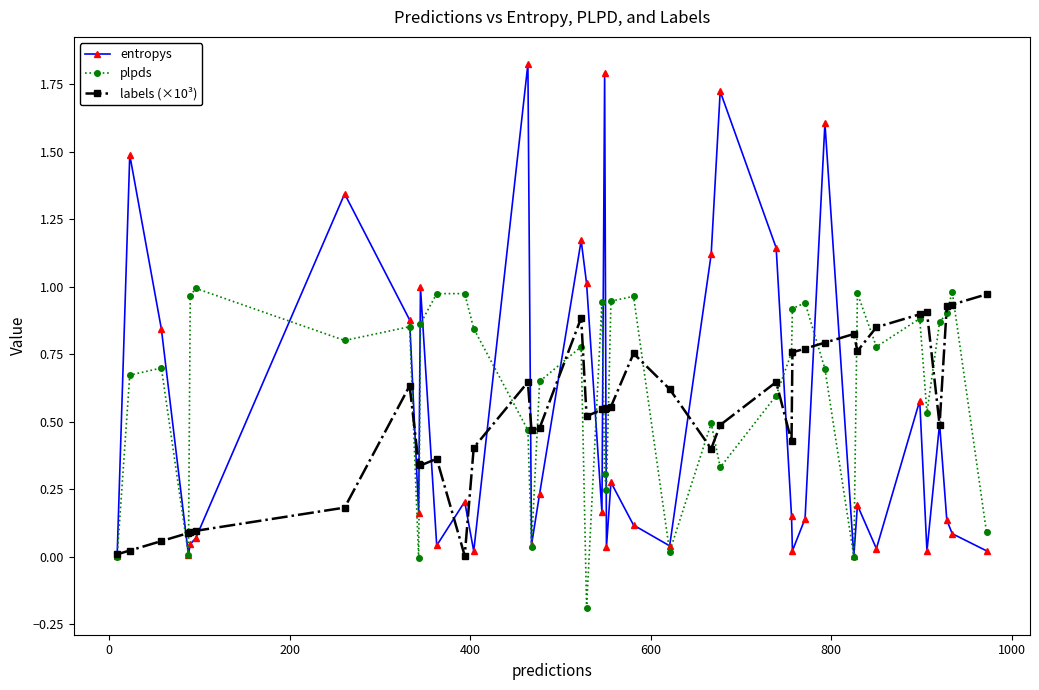

Which series has the largest range (max minus min)?

entropys